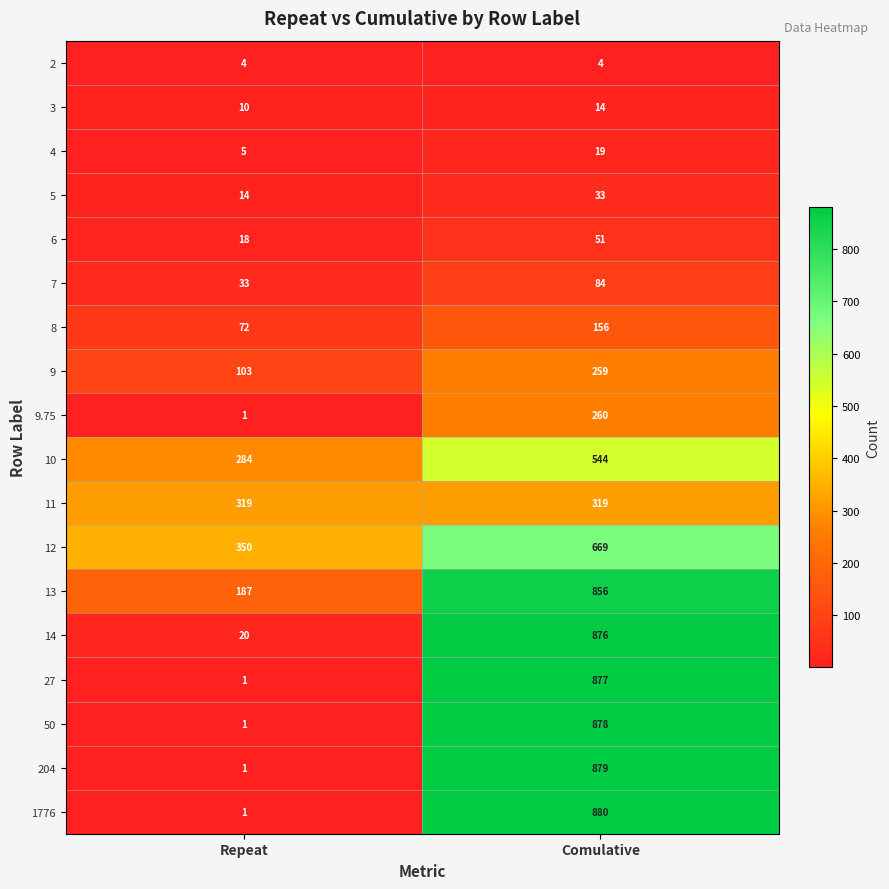

Where is 50 nearest to the value 439?

Repeat